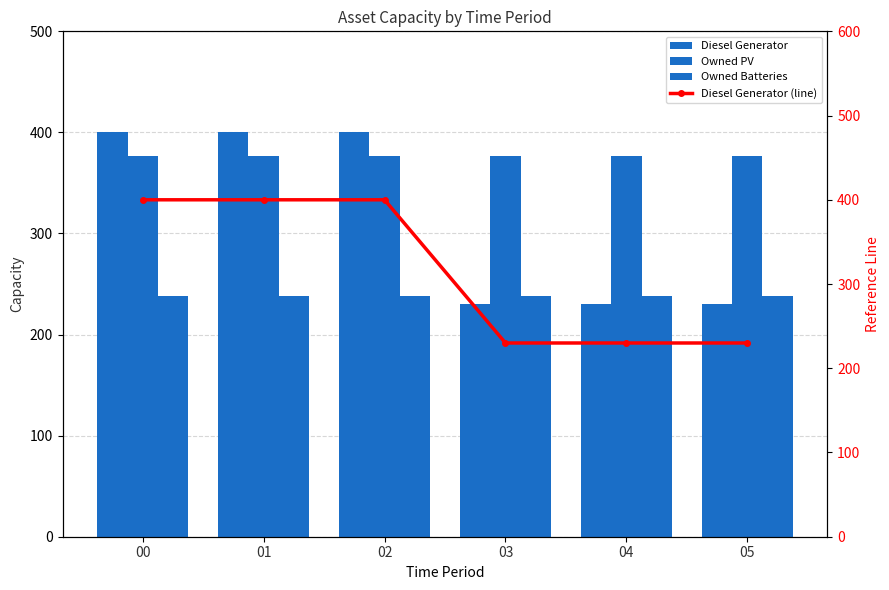

What is the lowest value of the Owned Batteries series?

238